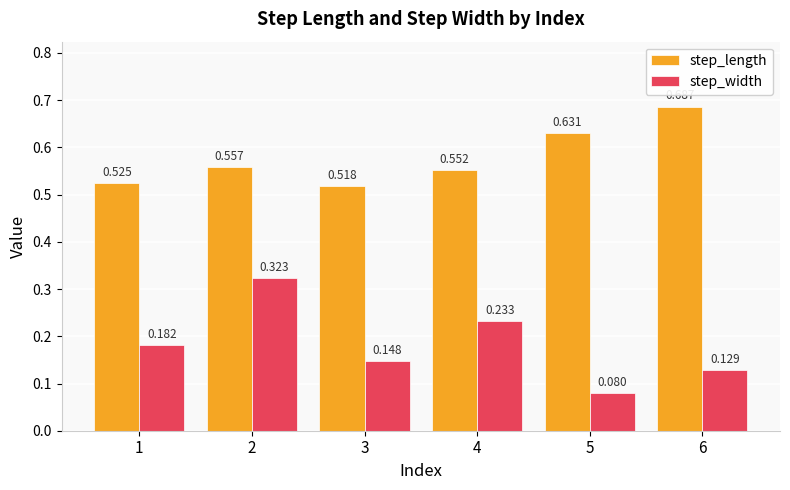

List the series in order of their peak value, highest first.

step_length, step_width